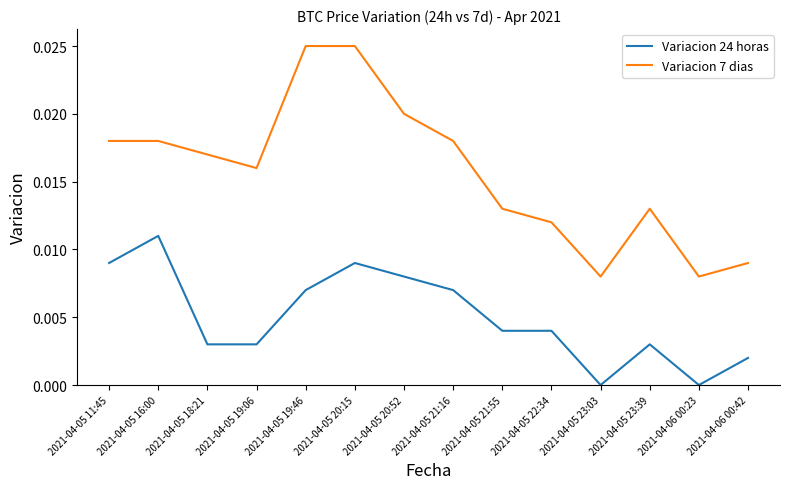

Which series changed the most between 2021-04-05 20:15 and 2021-04-05 20:52?

Variacion 7 dias